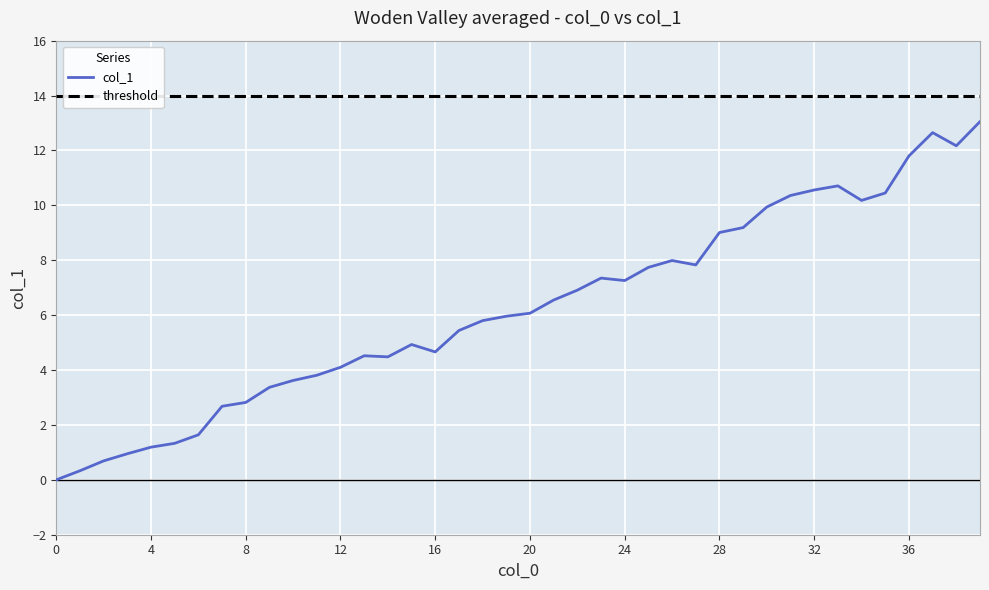

True or false: there are more than 0 points higher than both neighbors.

True